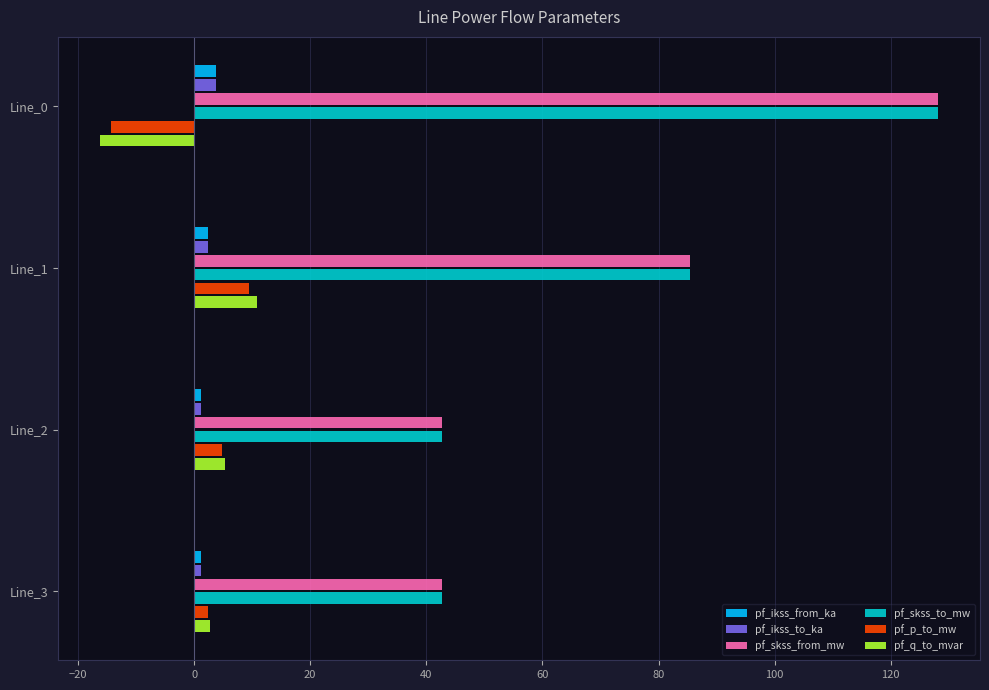

What is the difference between the second highest and second lowest values in the pf_p_to_mw series?

2.4